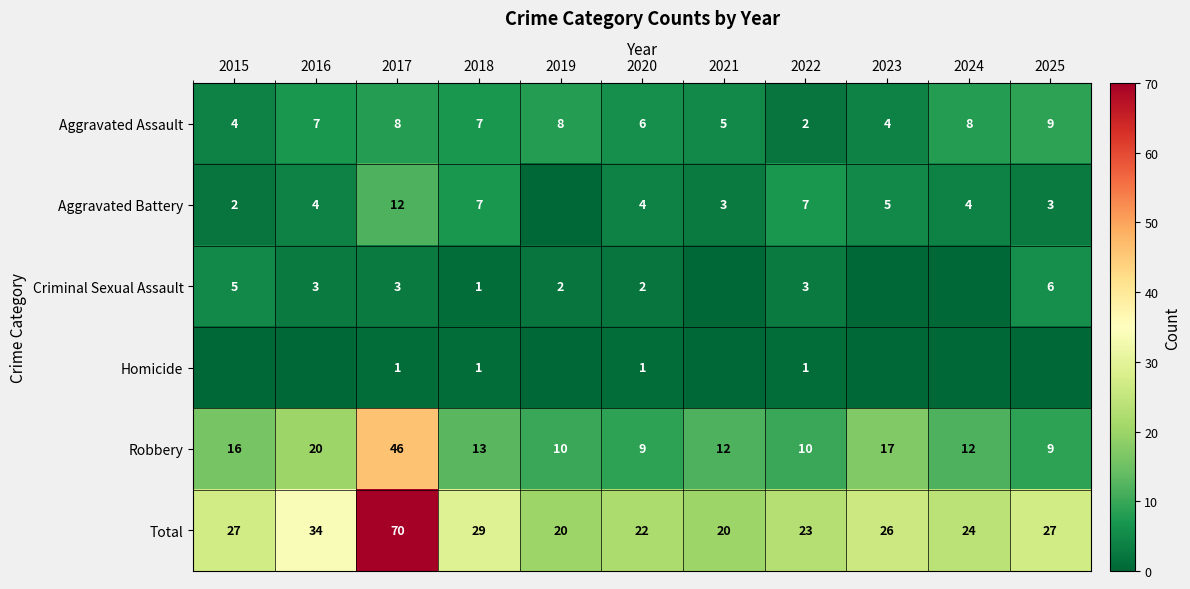

True or false: Robbery has a value of 17 at 2022.

False